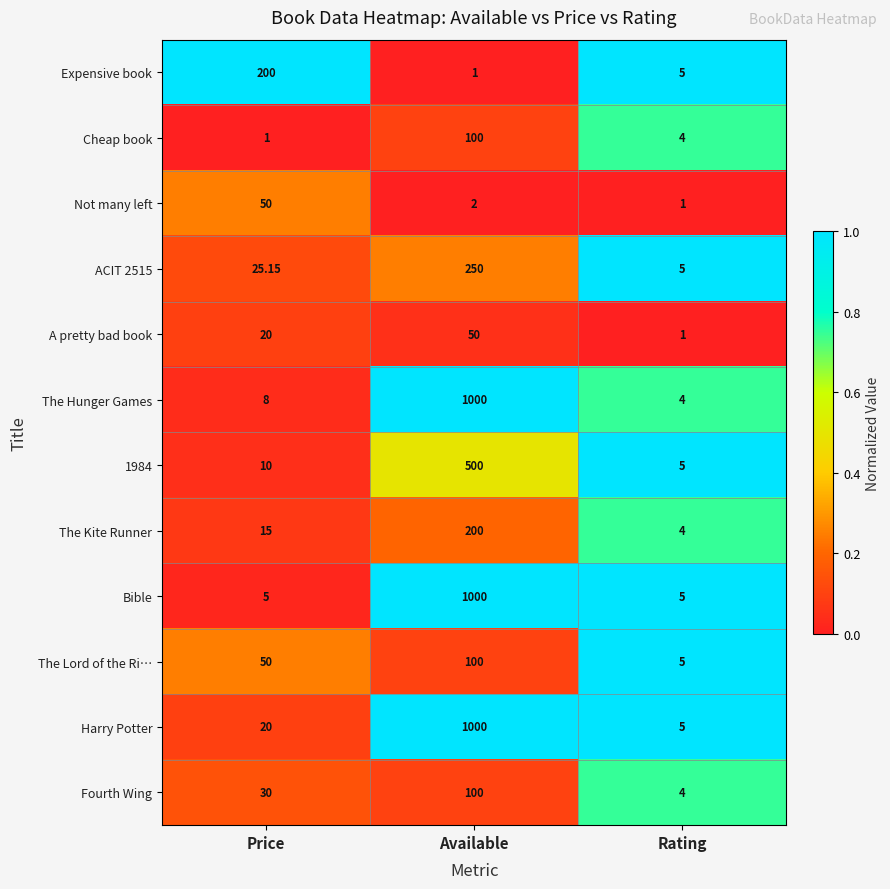

Which series has the largest total across all categories?

Harry Potter